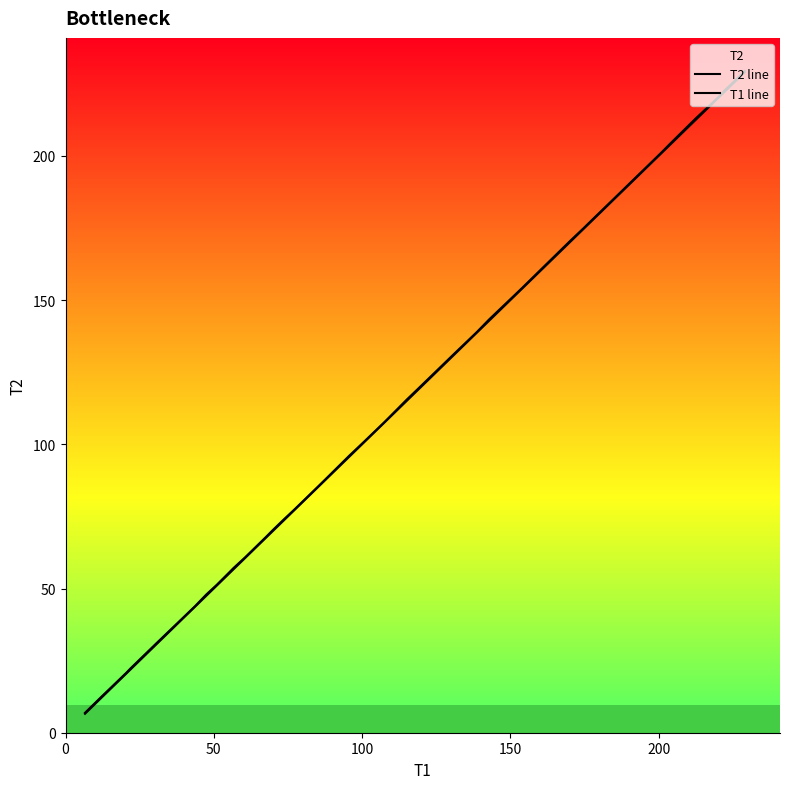

List the series in order of their overall mean, lowest first.

T1 line, T2 line